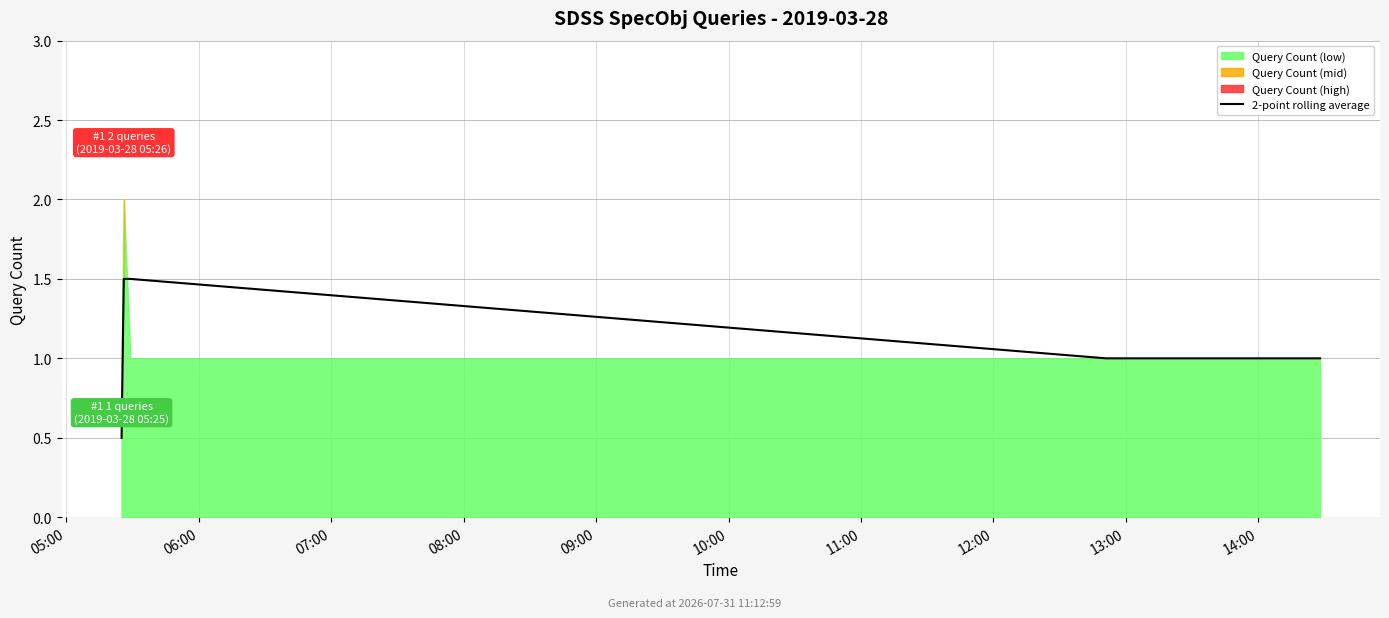

How many categories are shown in the chart?

6